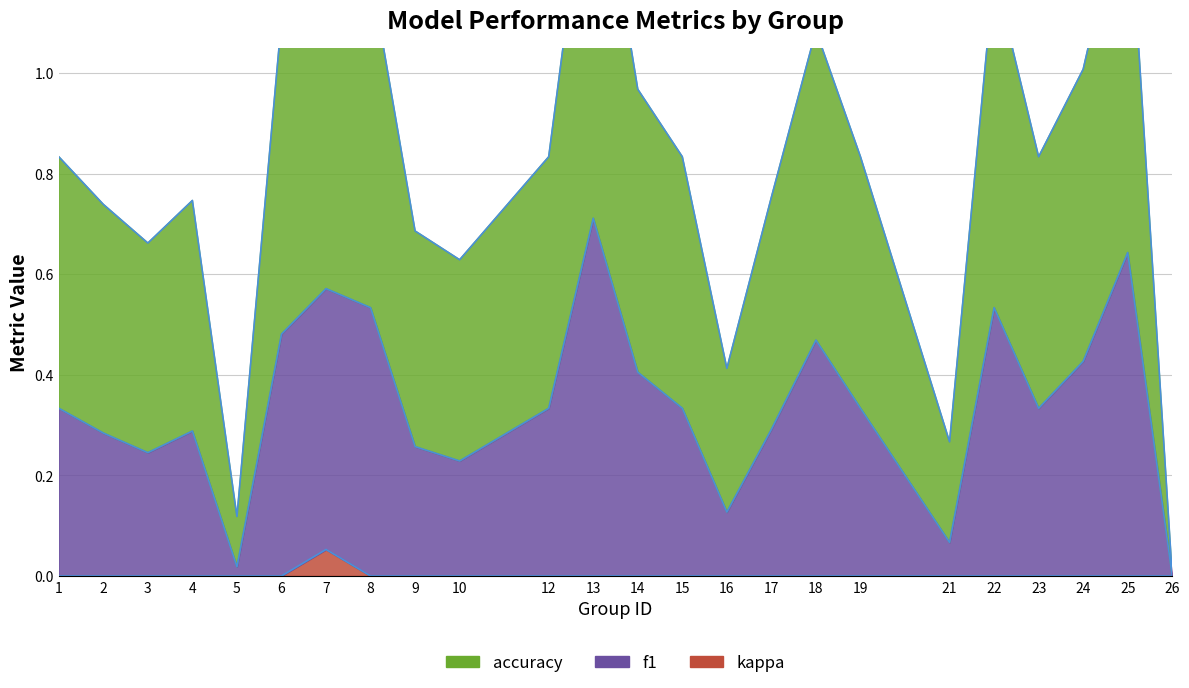

Is it true that f1 equals 0.0 at 5?

True